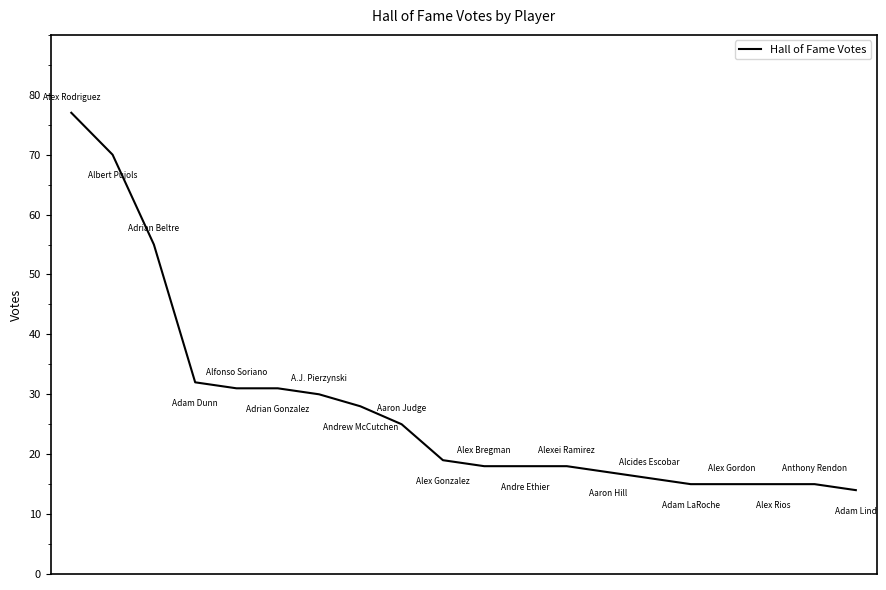

Reading left to right, what are all the values shown in this chart?

77	70	55	32	31	31	30	28	25	19	18	18	18	17	16	15	15	15	15	14